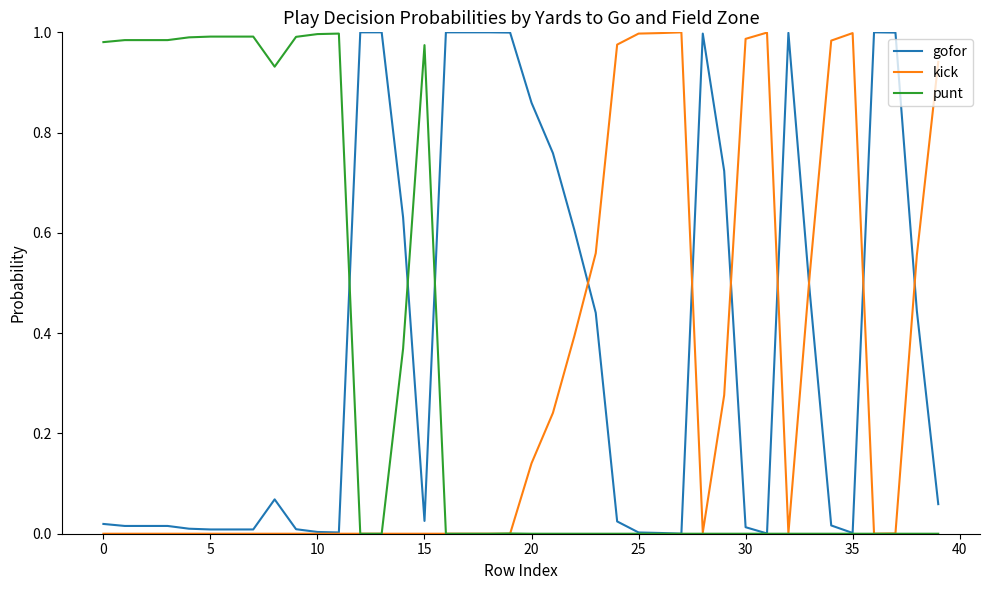

Rank the series by their average value, from highest to lowest.

gofor, punt, kick